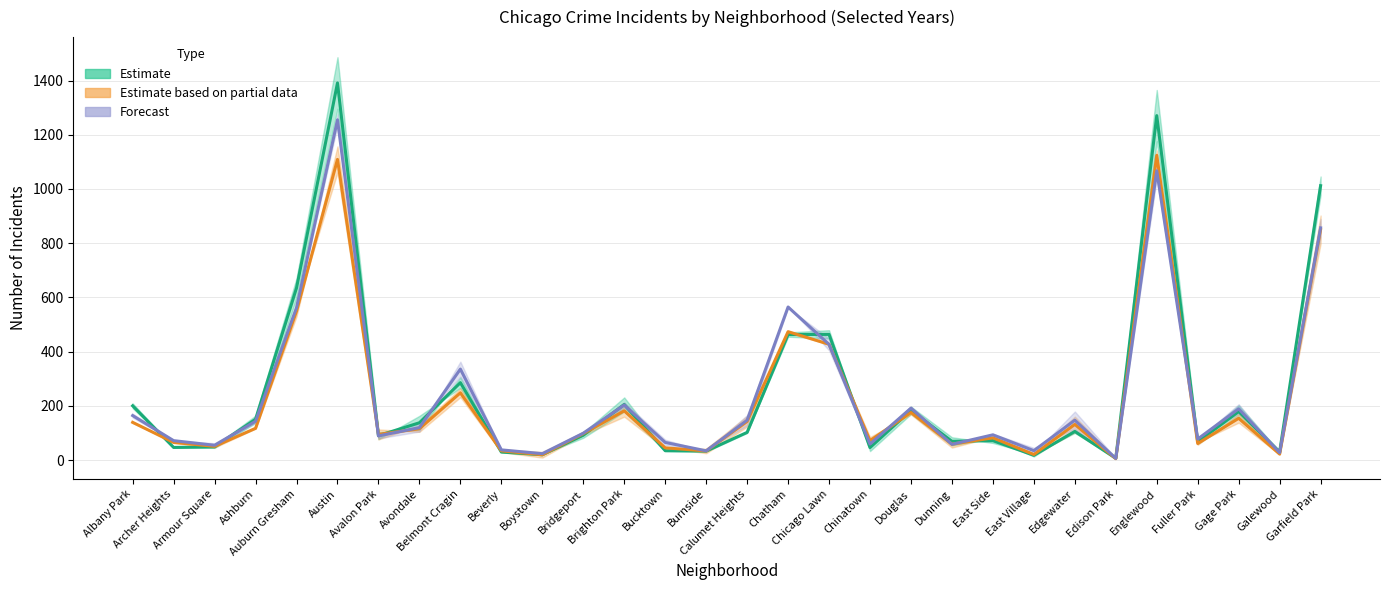

What position from the right is Dunning?

10